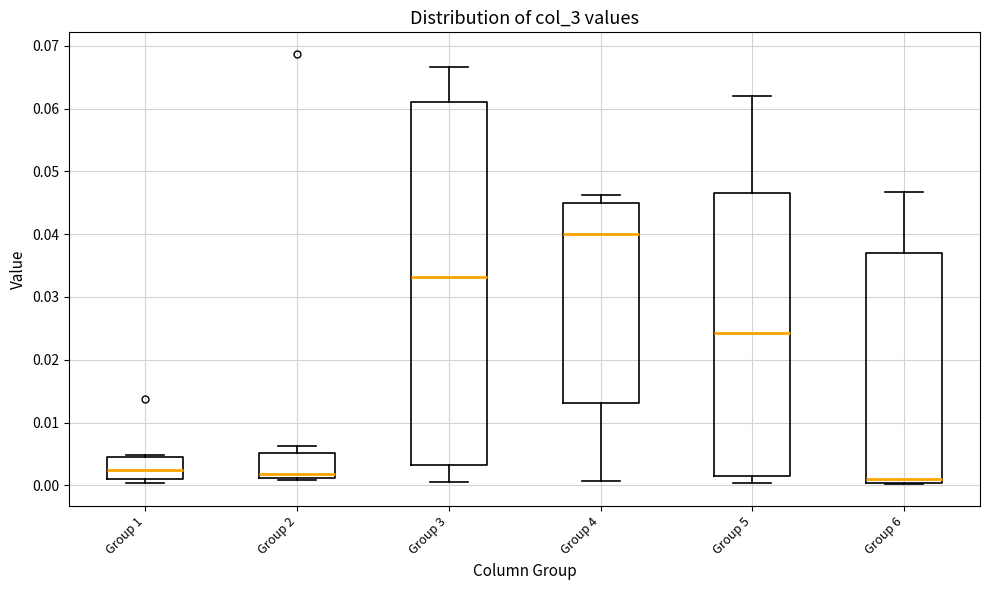

Which box is the tallest, from its lower edge to its upper edge?

Group 3